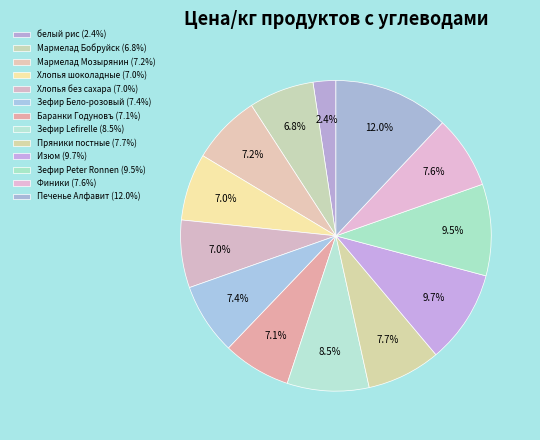

How many segments does this pie chart have?

13